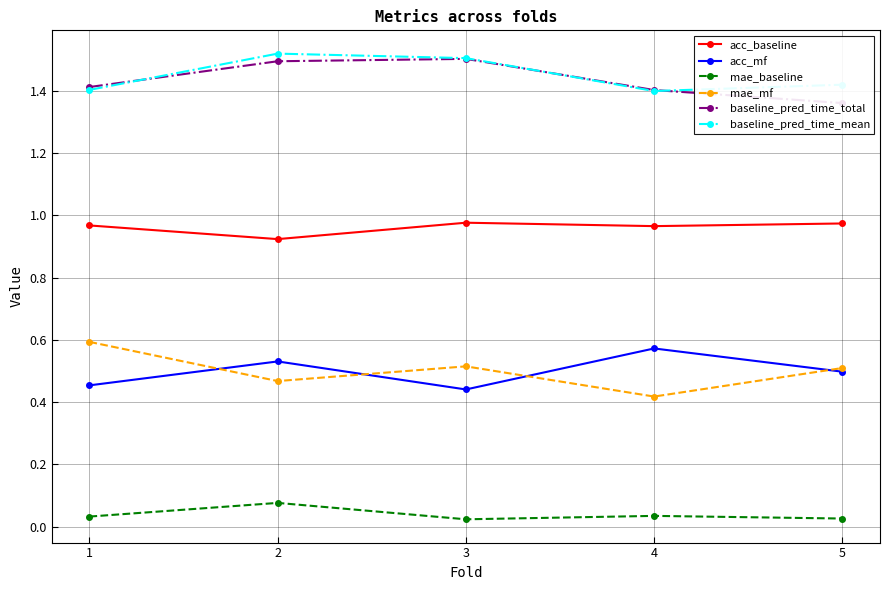

Which has a higher value, 4 or 1?

1